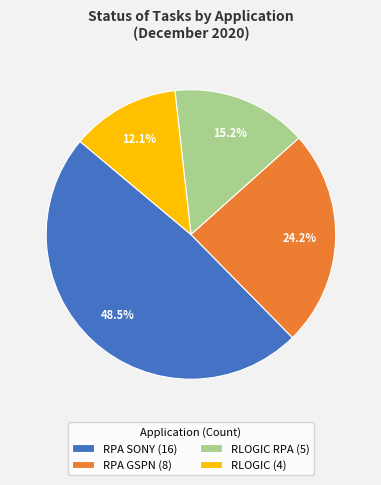

Which has a higher value, RPA SONY (16) or RLOGIC (4)?

RPA SONY (16)